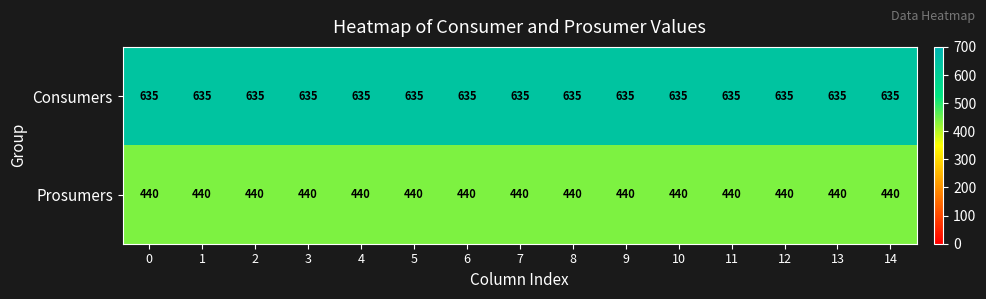

The Prosumers series shows 131 at 5. True or false?

False